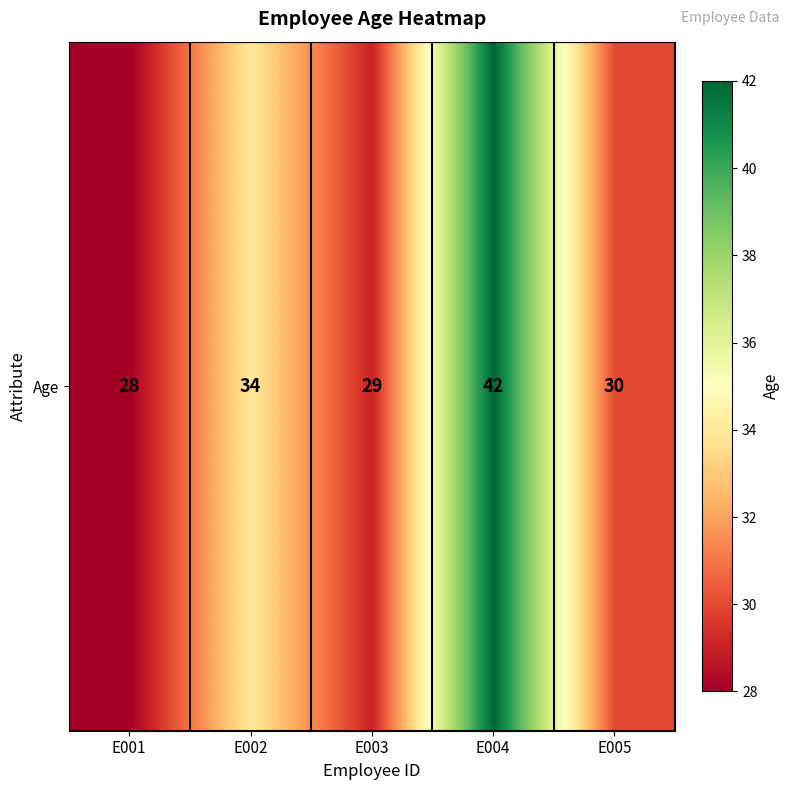

What is the sum of all values?

163